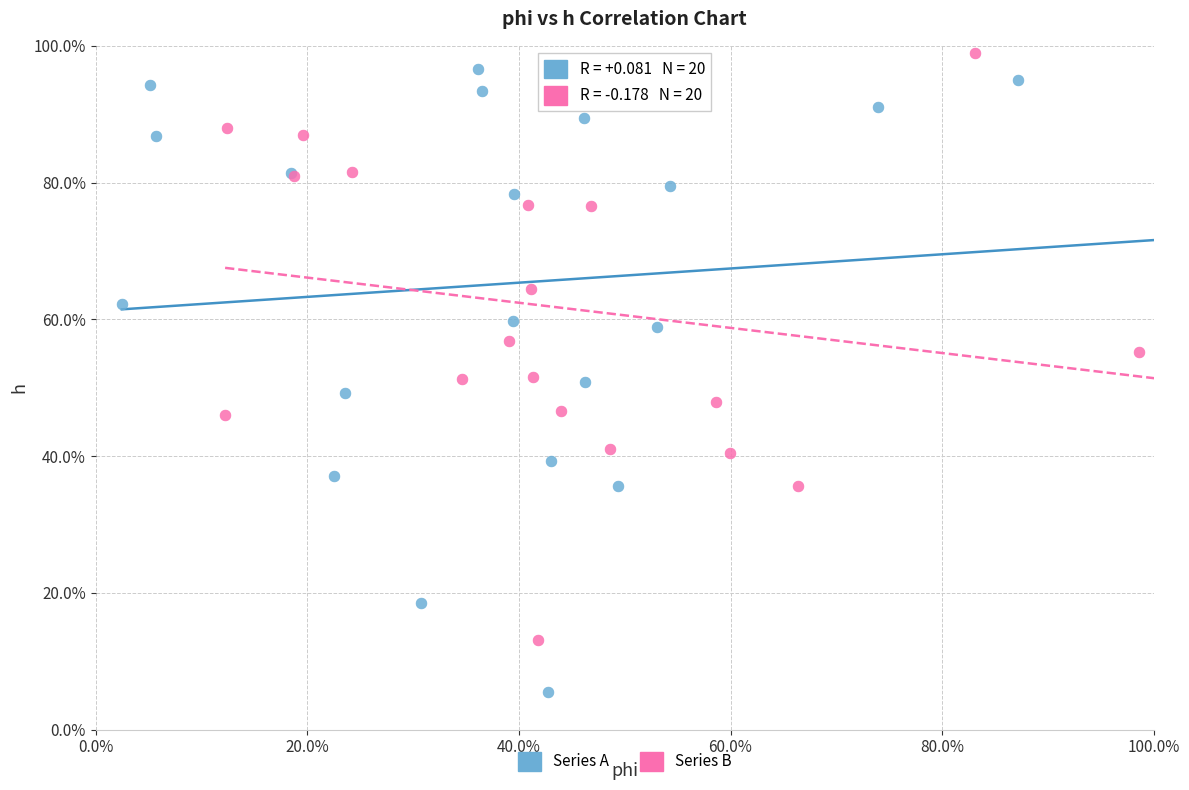

What are all the series names shown in the legend?

Series A, Series B